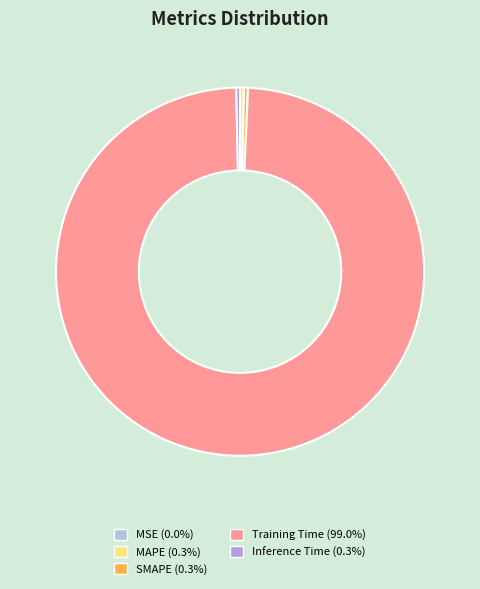

Do Inference Time and Training Time together represent more than half of the pie?

Yes